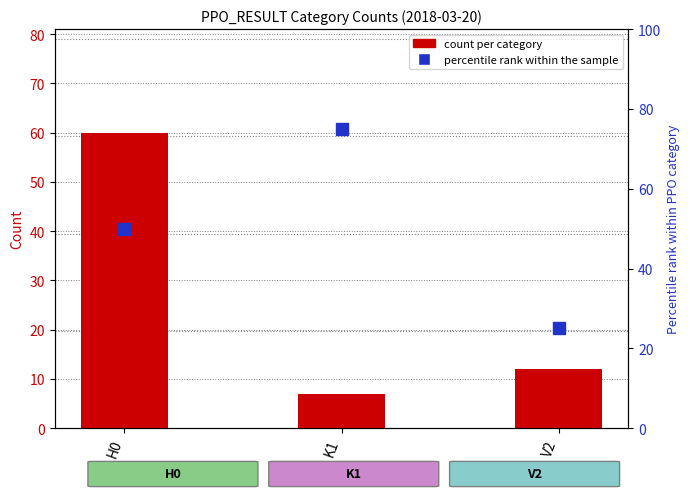

What position from the right is V2?

1